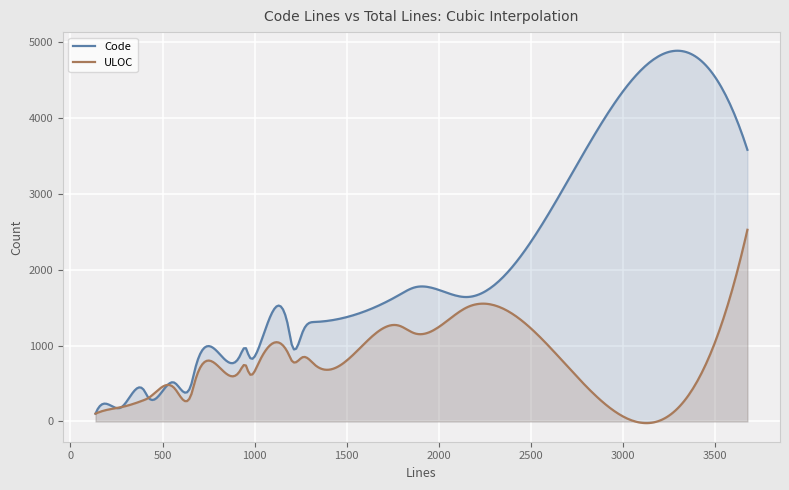

In Code, how many points are lower than both neighbors (excluding endpoints)?

7